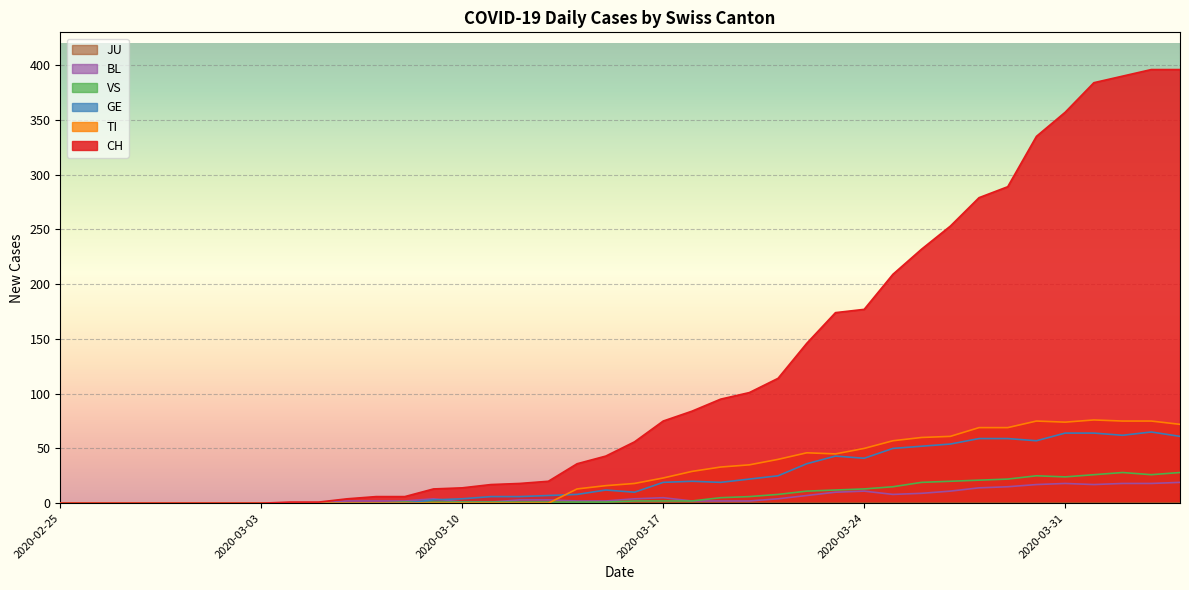

The TI series shows 50 at 2020-03-01. True or false?

False